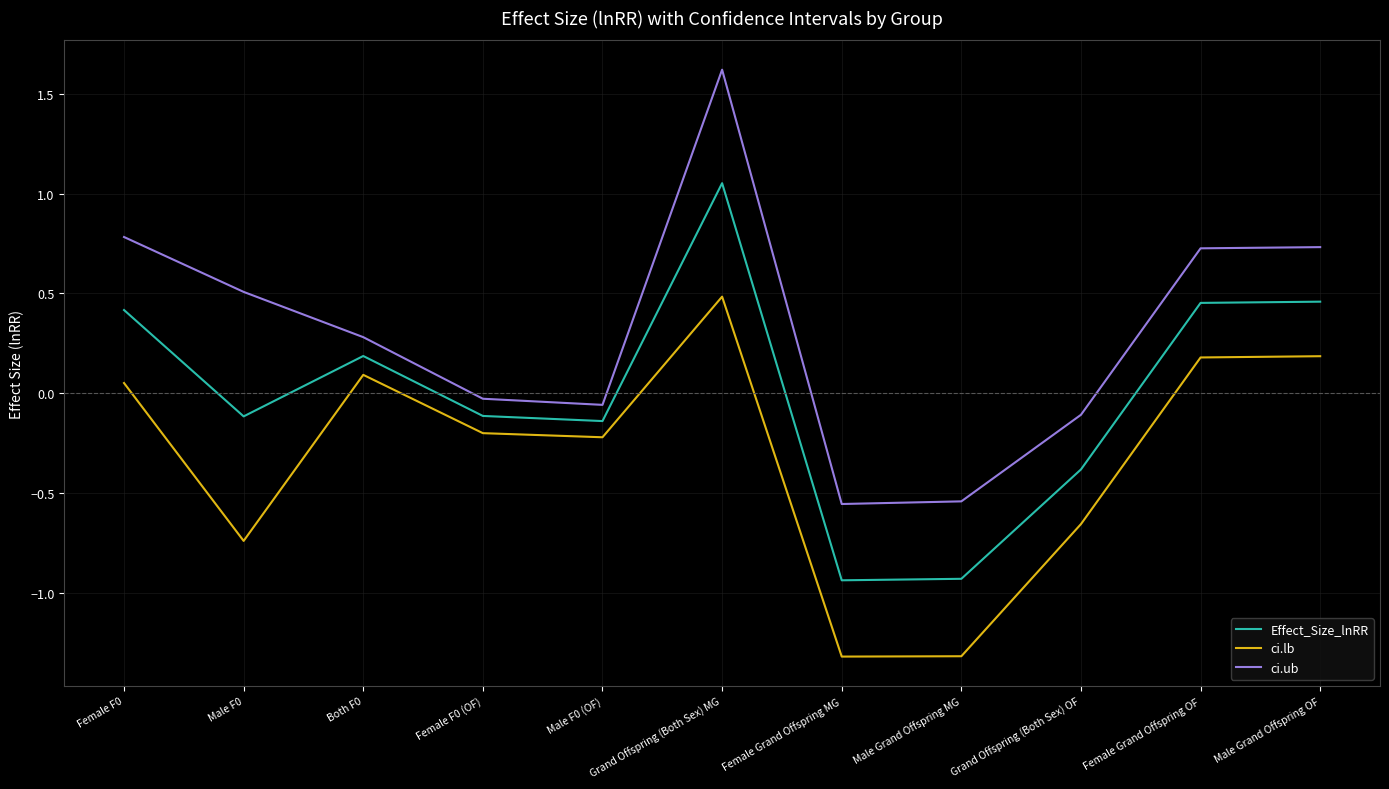

How many series are shown in this chart?

3